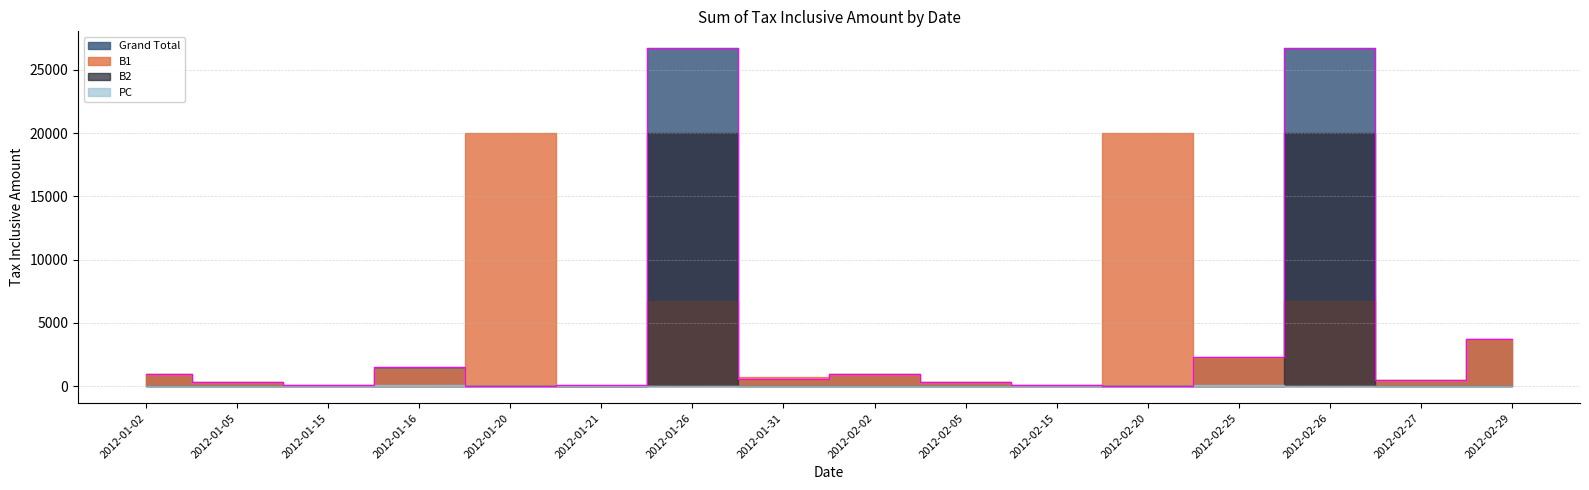

List the series in order of their peak value, lowest first.

PC, B1, B2, Grand Total